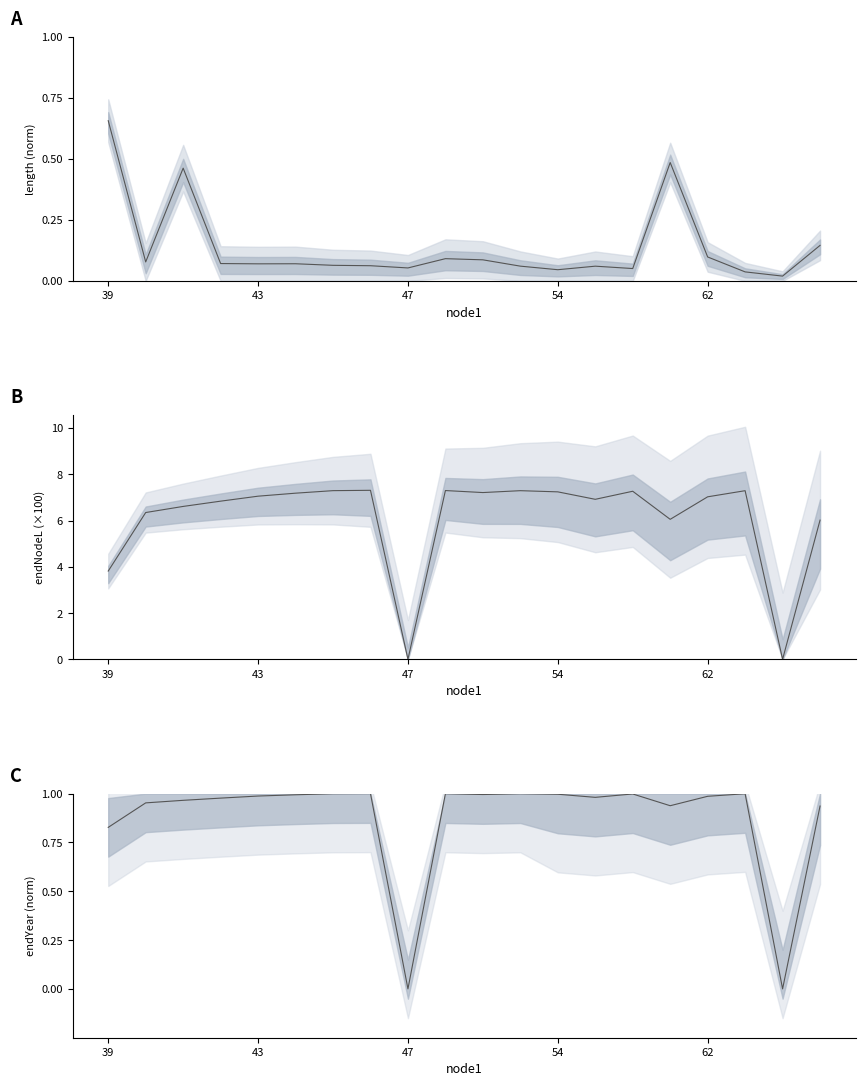

What is the greatest value displayed?

1.0